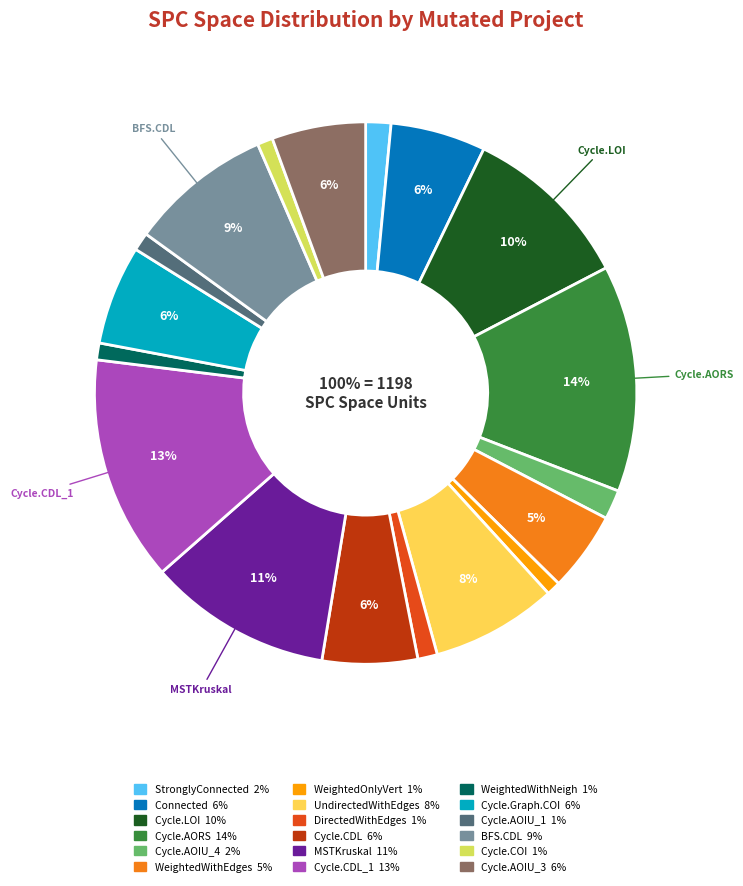

Combined, what portion of the pie is 71 and 68?

11.6%